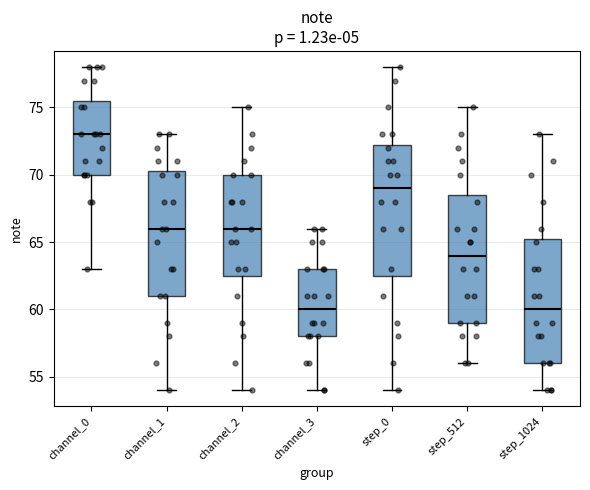

Where is the lower edge of the box for step_1024 on the y-axis? The values are not printed on the chart, so give them approximately, as read against the axis.

56.0